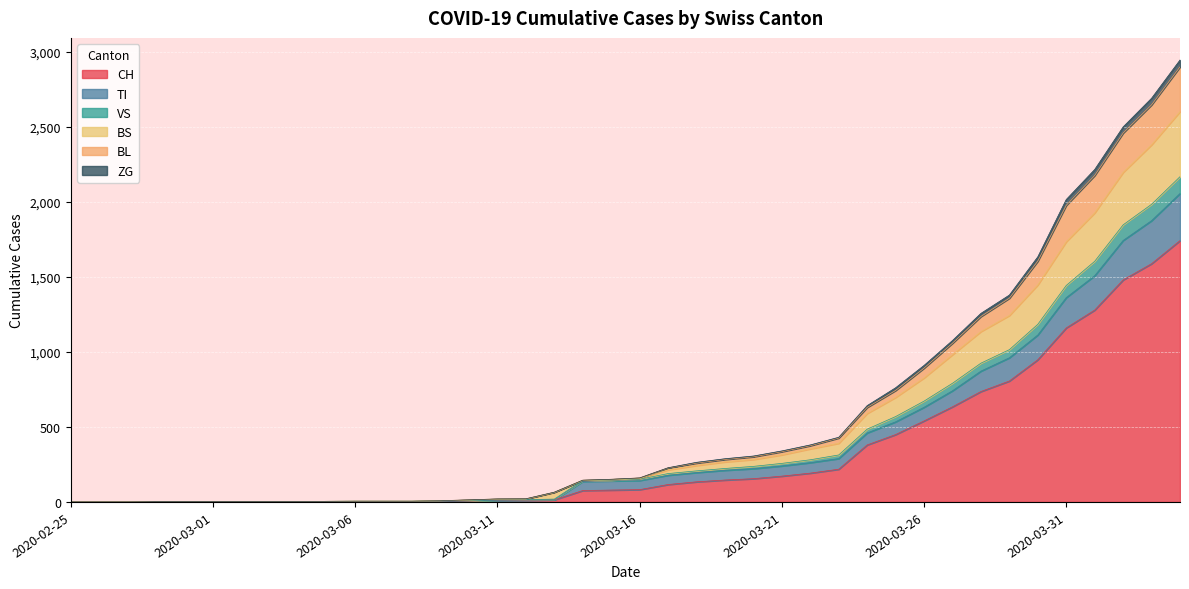

What is the sum of all CH values?

13171